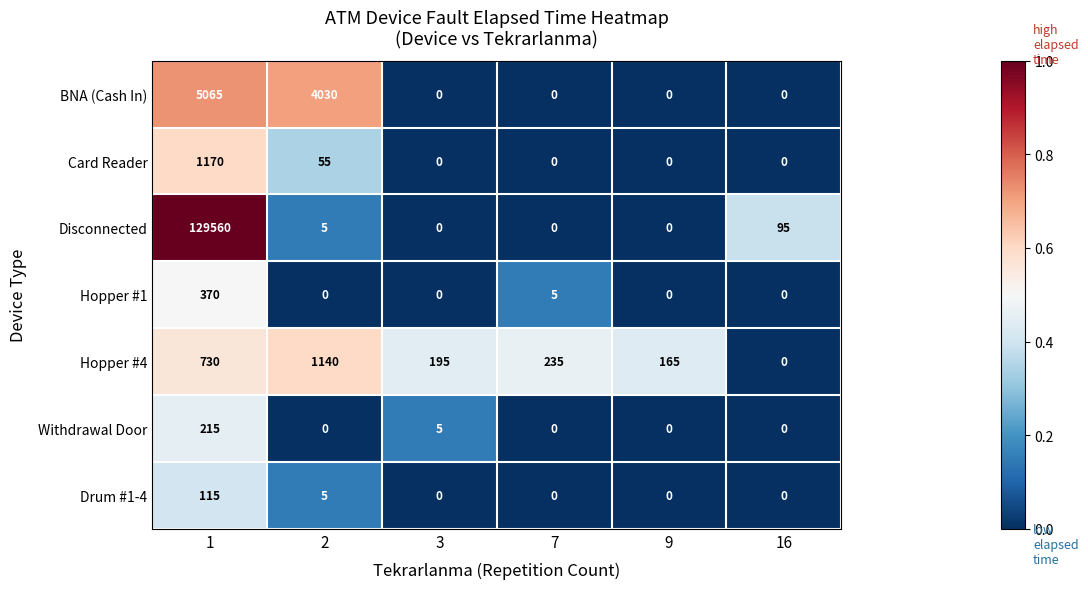

Which label corresponds to the largest value in the chart?

1